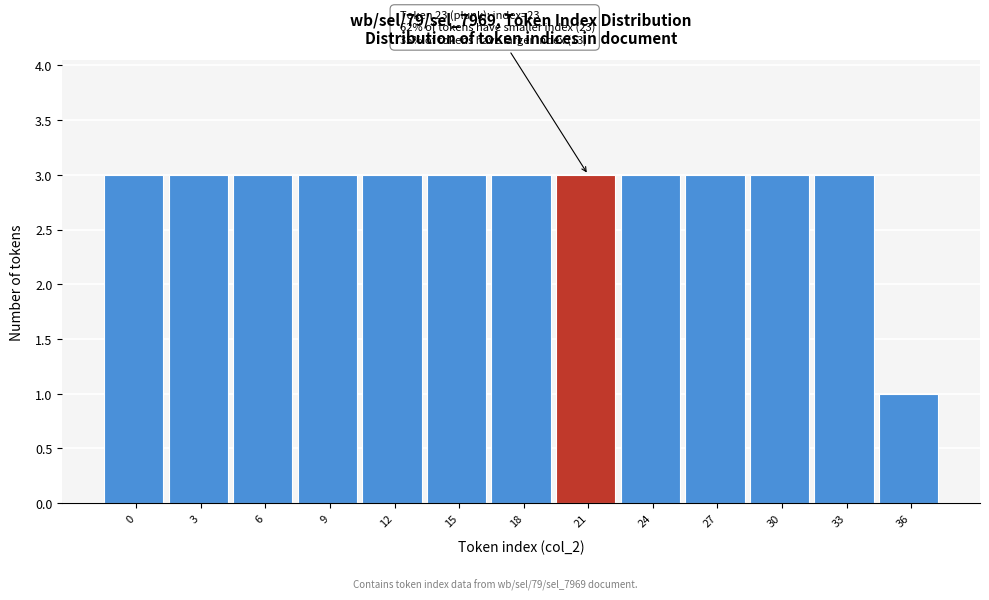

Reading left to right, what are all the values shown in this chart?

0=3	3=3	6=3	9=3	12=3	15=3	18=3	21=3	24=3	27=3	30=3	33=3	36=1